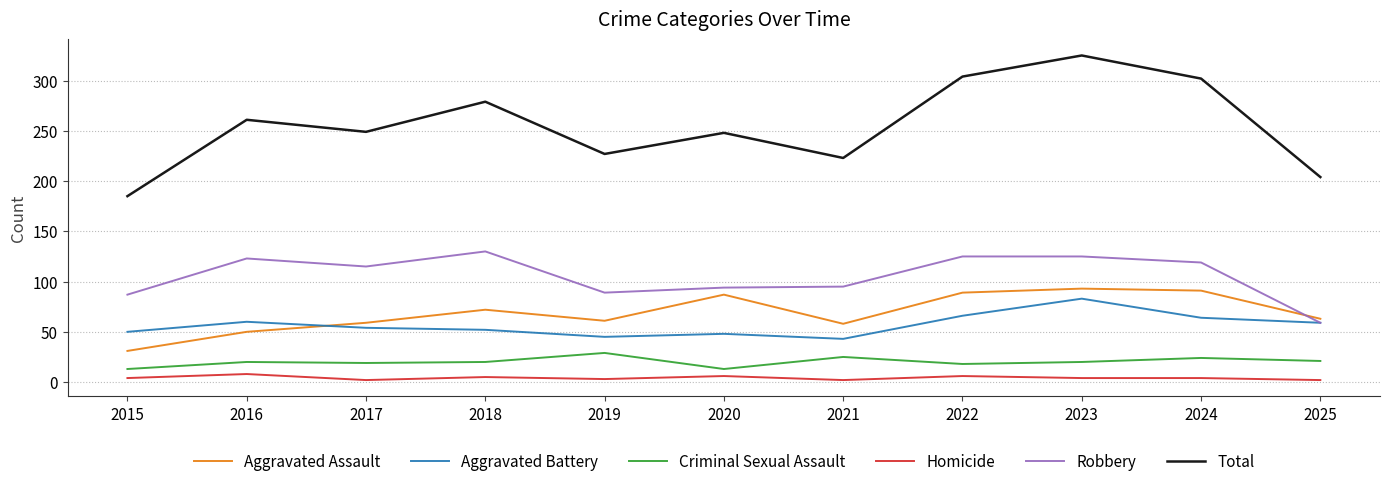

What is the difference between the maximum and minimum values in the Aggravated Battery series?

40